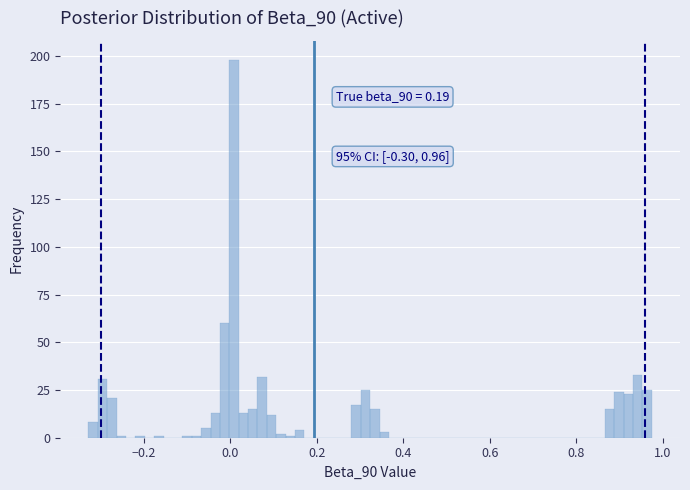

Read against the x-axis, roughly where is the centre of the tallest bar?

0.00